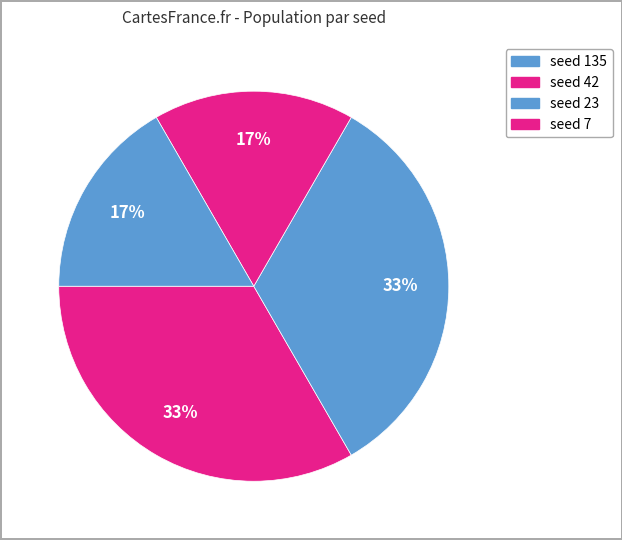

How many segments does this pie chart have?

4